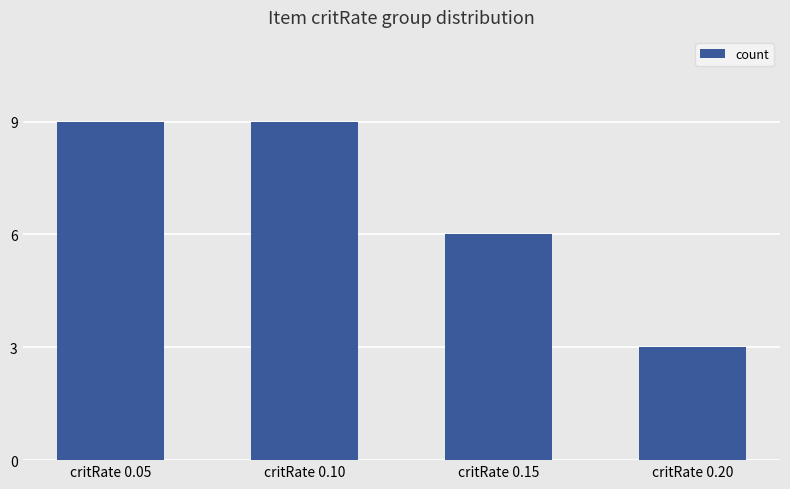

What is the ratio of the value at critRate 0.05 to the value at critRate 0.10?

1.0